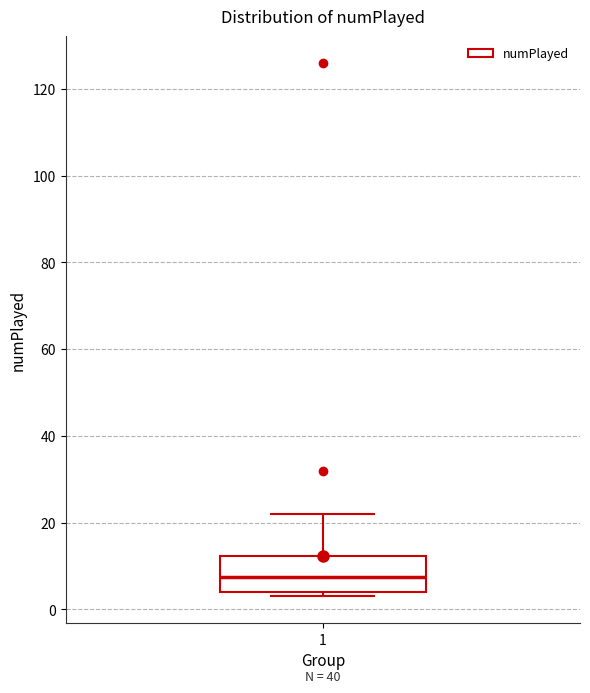

Transcribe this box plot: give where the median line is, the range the box spans, and where the two whiskers end, as read against the y-axis. The values are not printed on the chart, so give them approximately, as read against the axis.

median 8, box 4 to 12, whiskers 4 (just below the box's lower edge) to 22